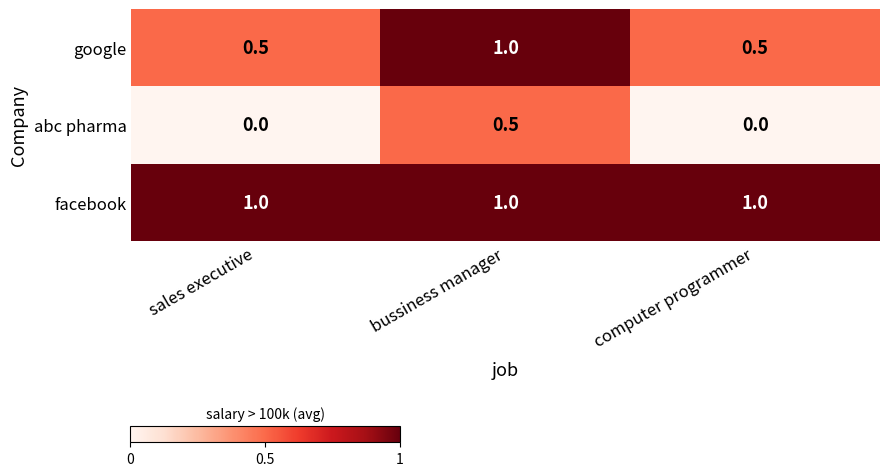

Reading left to right, transcribe all the data shown in this chart.

google: 0.5	1.0	0.5
abc pharma: 0.0	0.5	0.0
facebook: 1.0	1.0	1.0